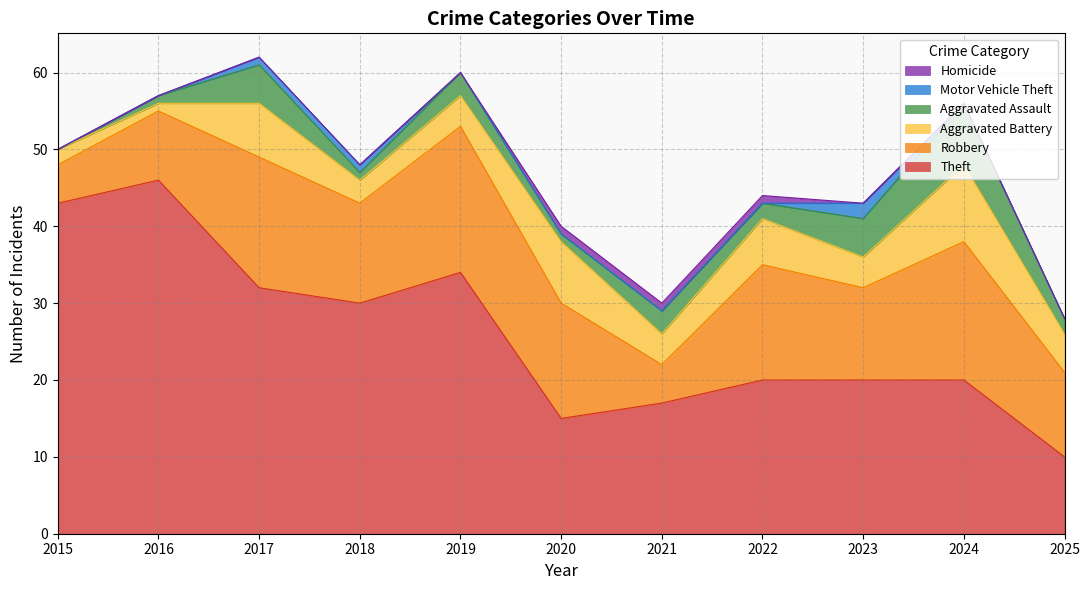

How many data points does each series have?

11